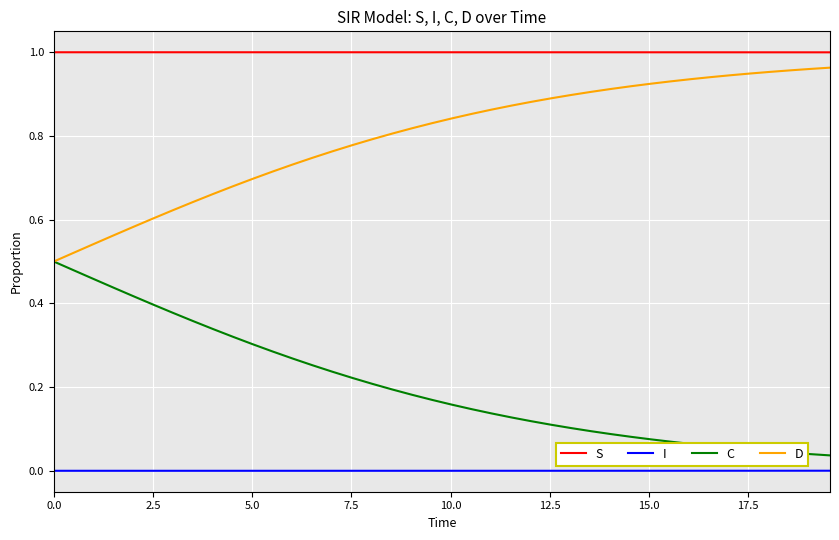

Does the chart display data point markers on the line(s)?

No